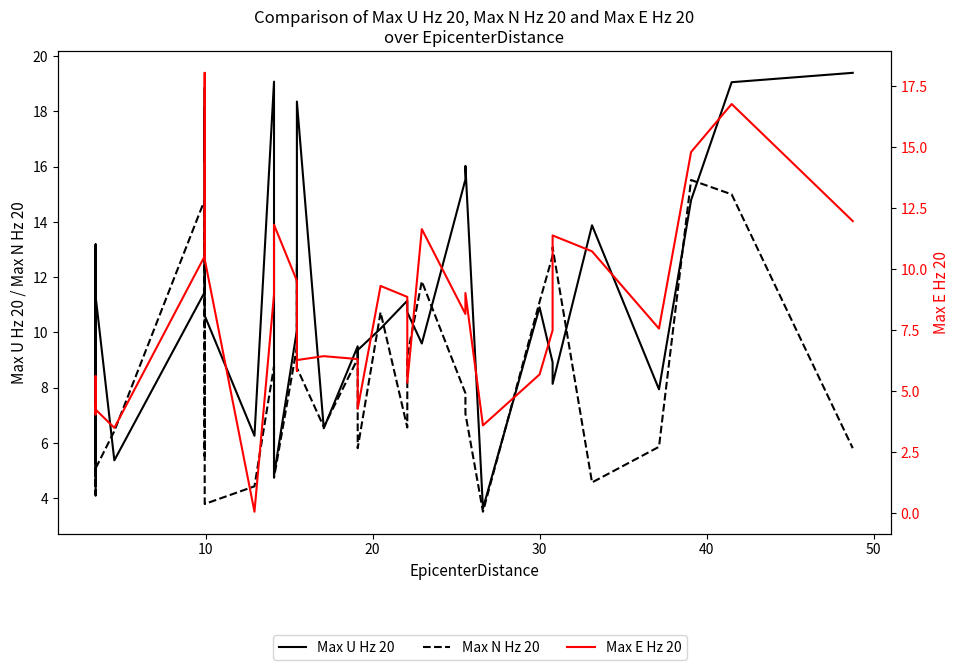

Reading left to right, what are all the values shown in this chart?

Max U Hz 20: 11.7	11.8	13.1	4.8	13.2	9.9	11.2	5.4	11.3	5.4	11.5	18.1	16.2	18.9	10.6	6.3	19.1	4.8	10.1	11.0	18.4	6.5	9.5	9.1	9.4	10.1	11.2	10.7	9.6	15.5	16.0	3.6	10.9	8.9	8.1	13.9	7.9	14.8	19.1	19.4
Max N Hz 20: 11.1	11.1	5.3	4.2	4.2	4.8	5.6	4.1	5.1	6.4	14.8	9.1	5.5	14.7	3.8	4.4	8.8	4.7	9.5	12.5	8.7	6.6	9.1	7.4	5.8	10.7	6.6	9.2	11.8	7.8	7.1	3.5	11.1	12.8	13.1	4.6	5.9	15.5	15.0	5.8
Max E Hz 20: 4.4	4.1	4.1	4.1	4.2	5.6	4.8	4.0	4.2	3.5	10.5	10.5	10.4	18.1	10.4	0.1	9.0	11.8	9.5	5.8	6.3	6.4	6.3	5.2	4.3	9.3	8.9	5.3	11.7	8.2	9.0	3.6	5.7	7.5	11.4	10.7	7.6	14.8	16.8	12.0